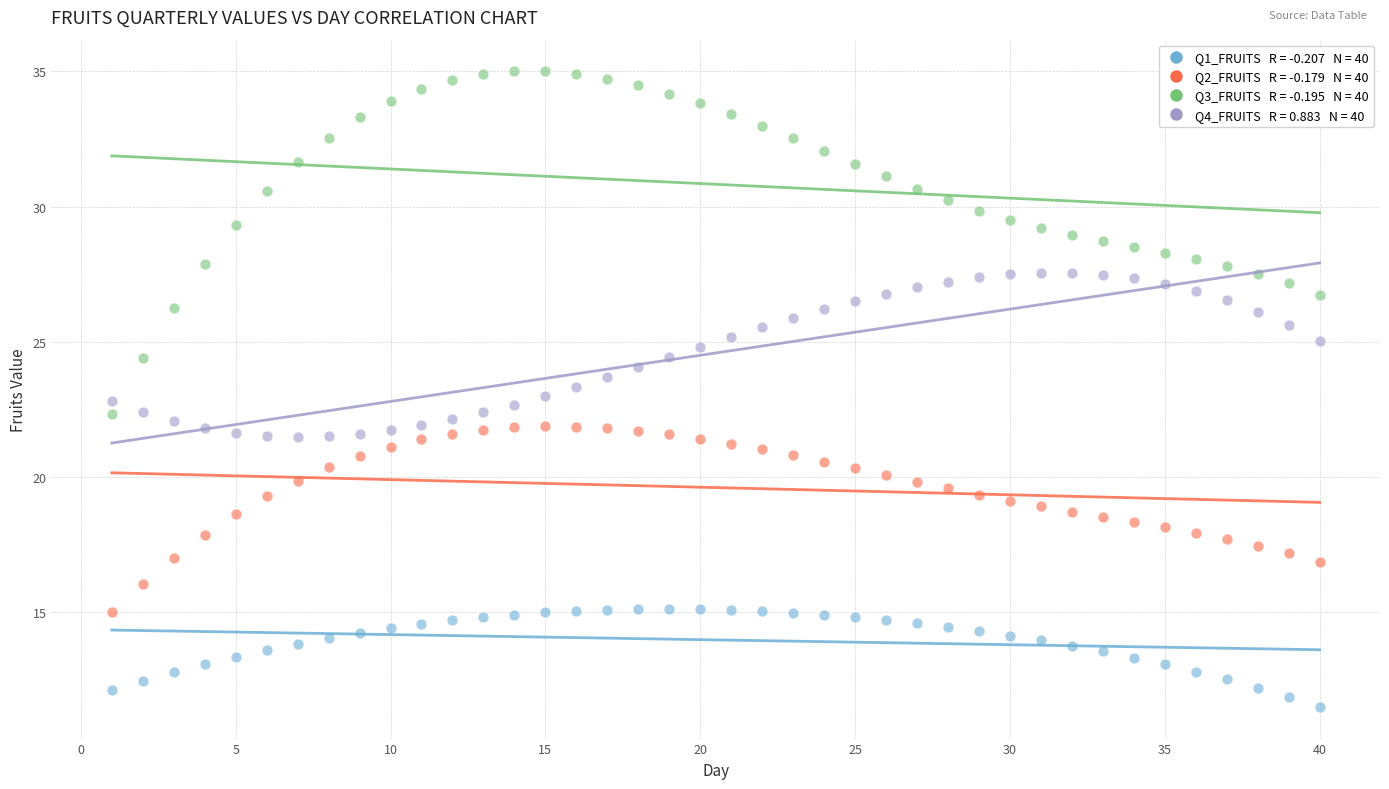

Across all data points, what is the range of X values (max minus min)?

39.0